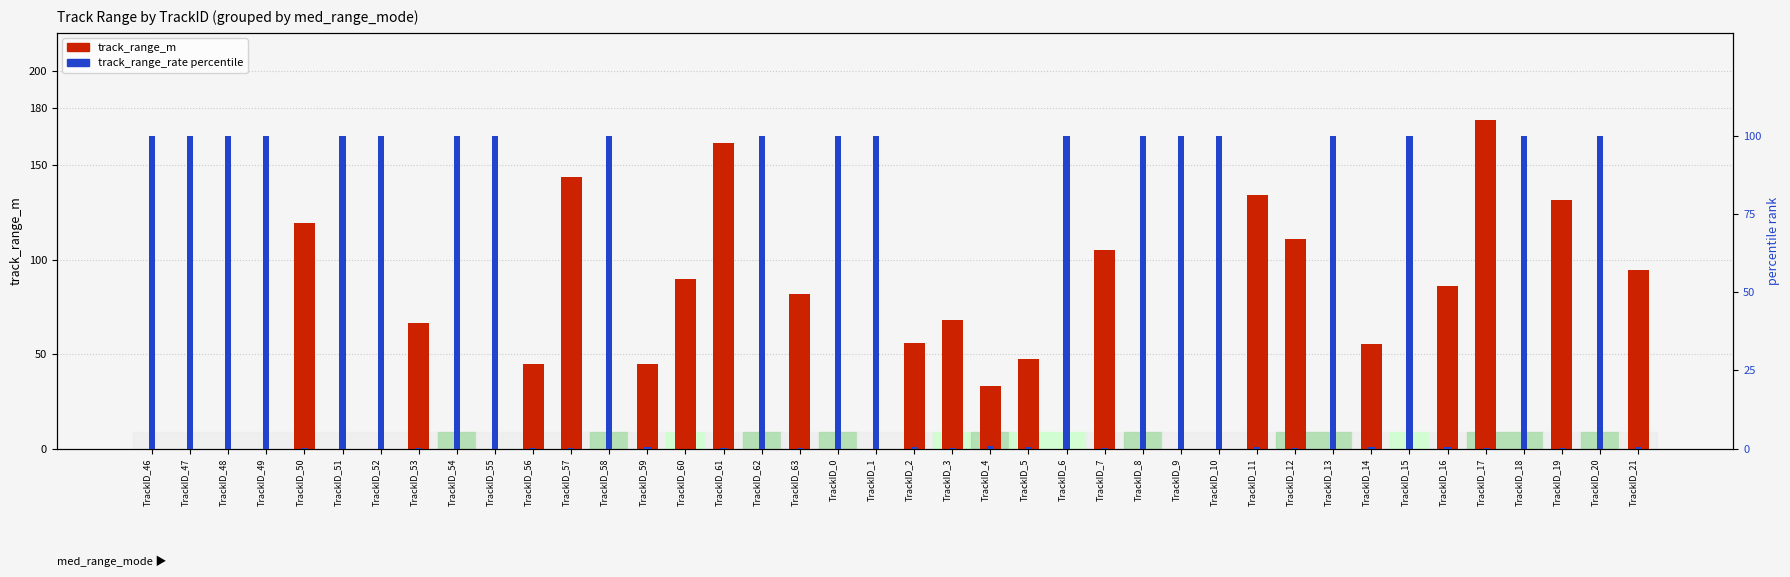

Which series has the largest total across all categories?

track_range_rate_m_per_s (percentile)